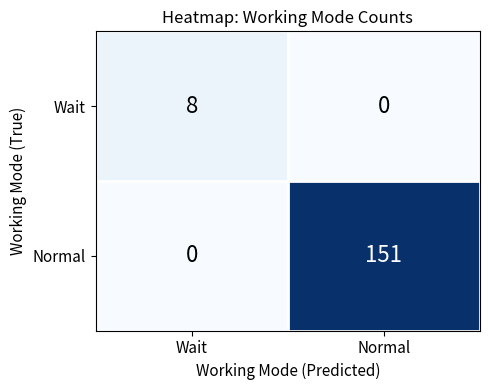

Is the value of Normal at Normal greater than the value of Wait at Wait?

Yes